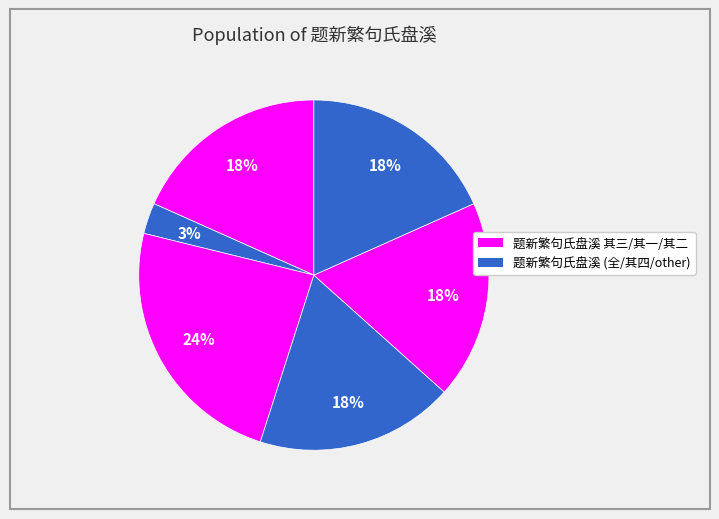

How many segments does this pie chart have?

6